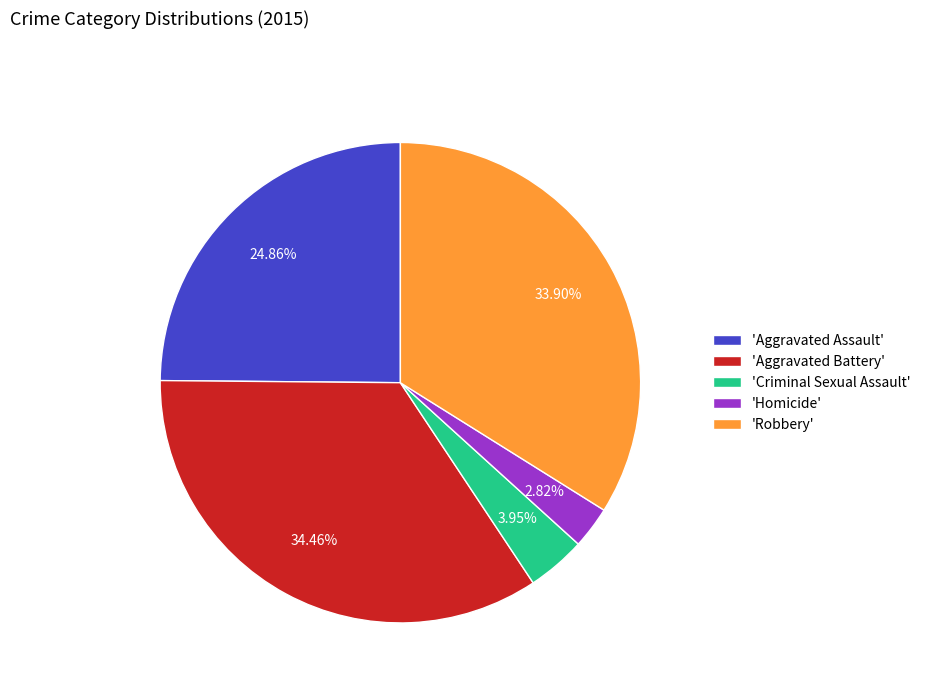

Combined, do 'Homicide' and 'Criminal Sexual Assault' account for over 50%?

No